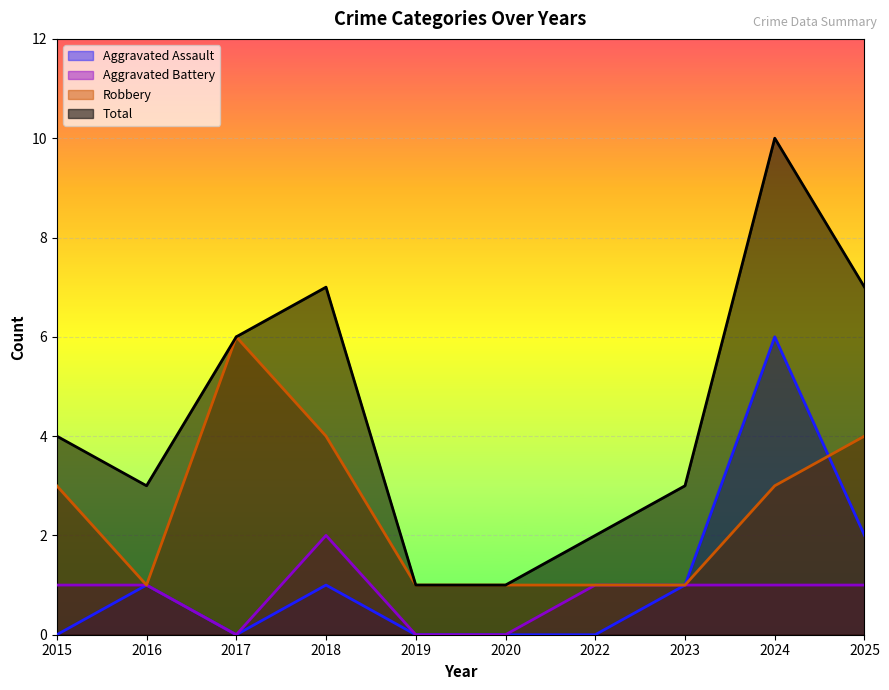

True or false: Robbery and Total intersect in this chart.

False